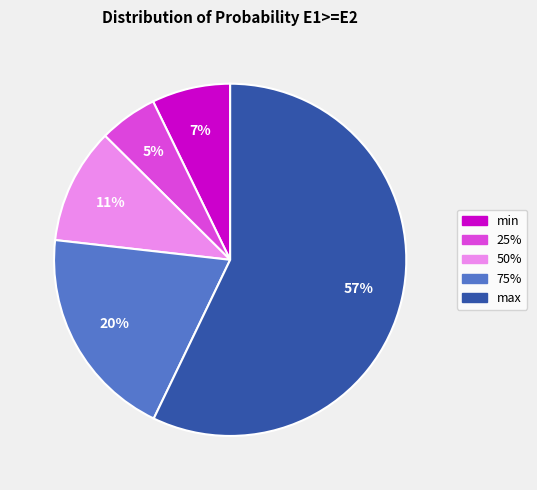

What is the majority slice?

max